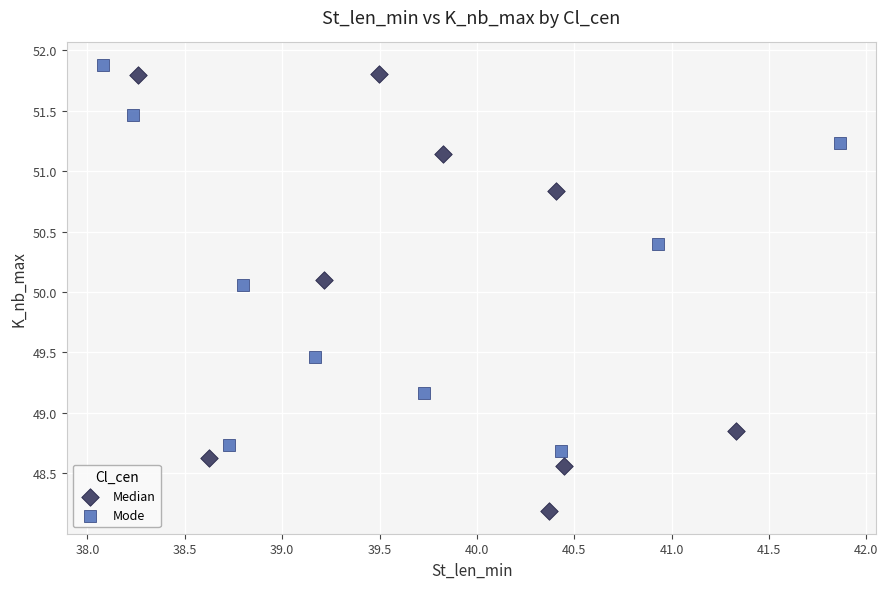

Which series has the largest Y range (max minus min)?

Median